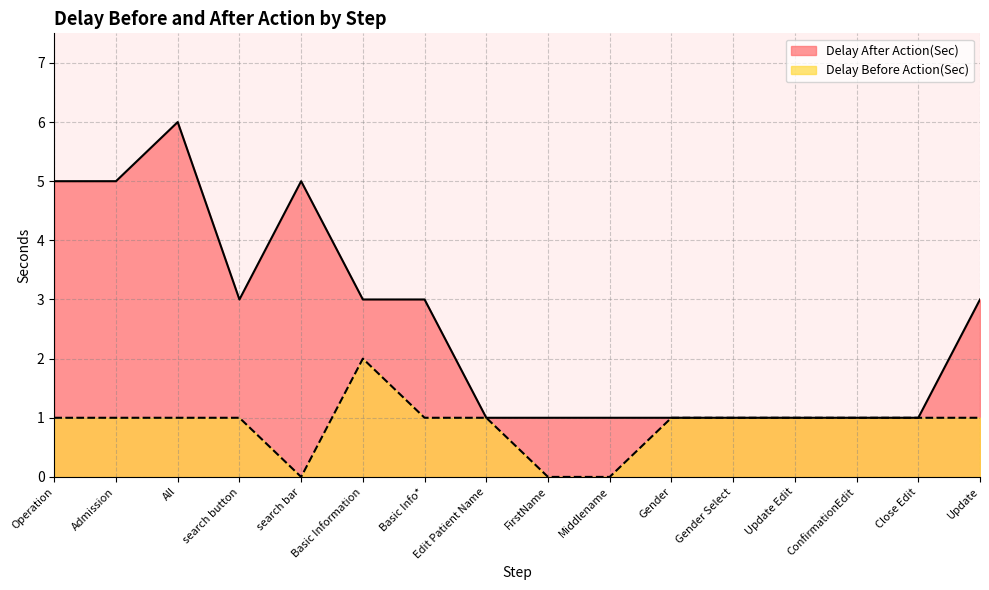

True or false: Delay Before Action(Sec) and Delay After Action(Sec) intersect in this chart.

False